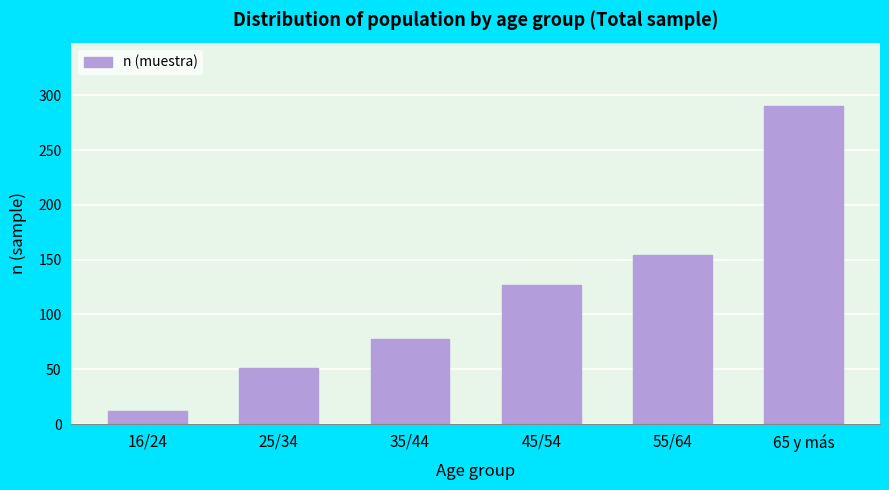

Reading right to left, list all the values displayed in this chart.

290	154	127	78	51	12